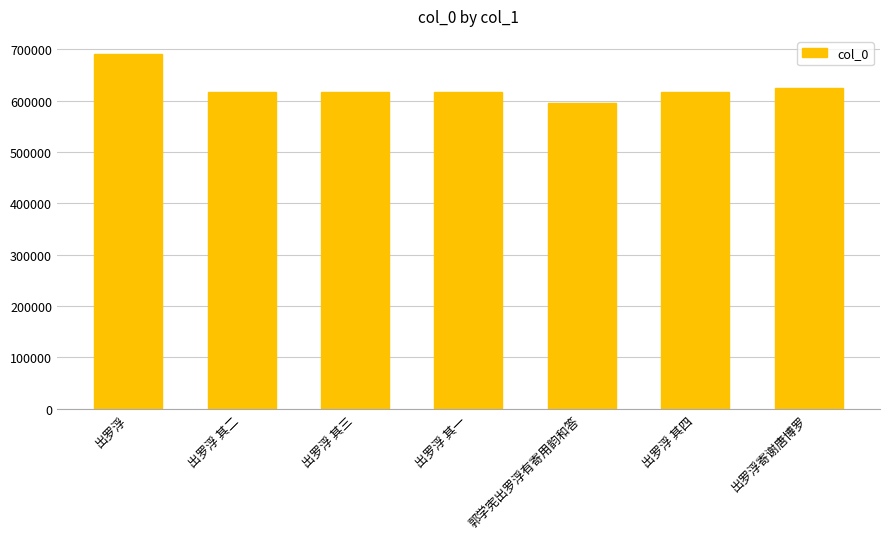

What is the greatest value displayed?

691258